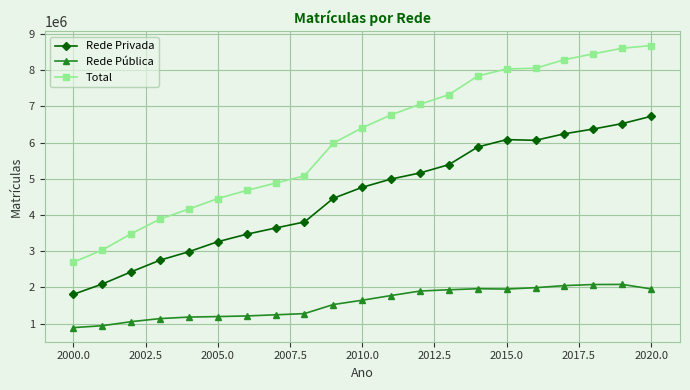

What is the value of the Rede Pública point at the 12th from the left?

1773642